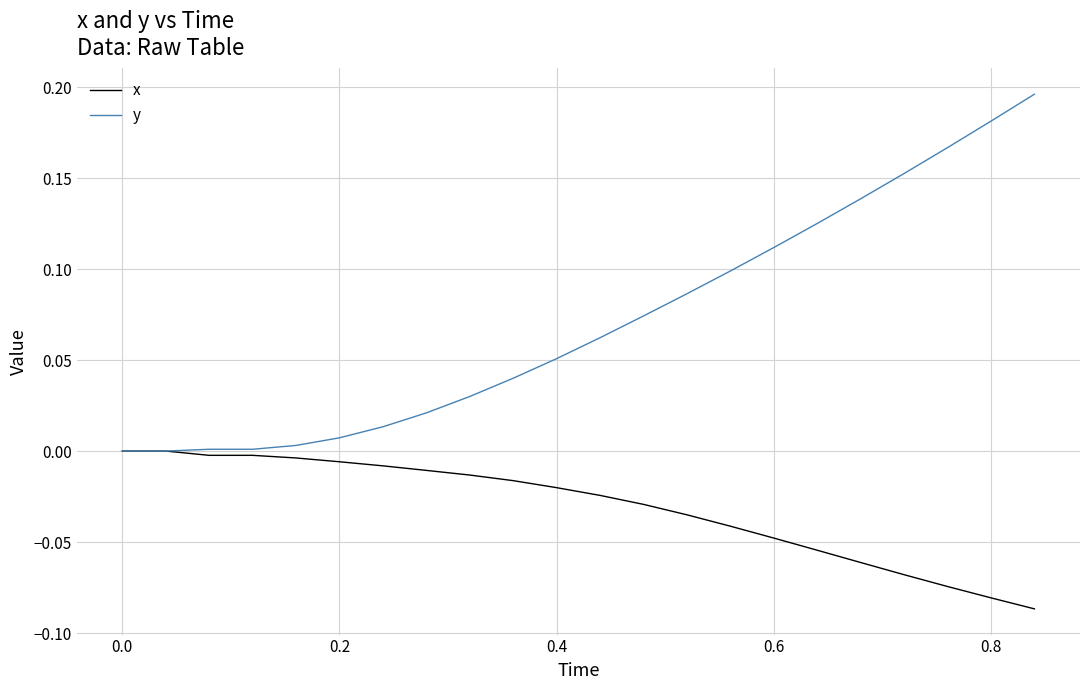

List the series in order of their overall mean, lowest first.

x, y